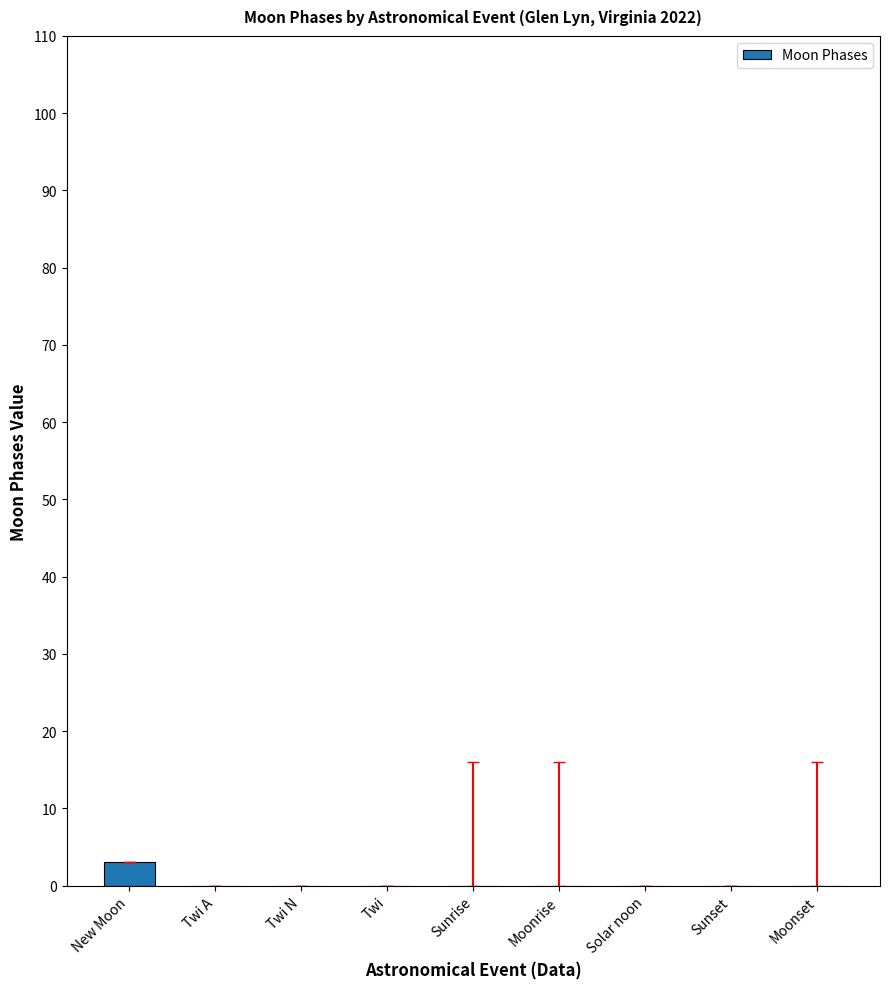

Reading left to right, list all the values displayed in this chart.

New Moon=3	Twi A=0	Twi N=0	Twi=0	Sunrise=0	Moonrise=0	Solar noon=0	Sunset=0	Moonset=0